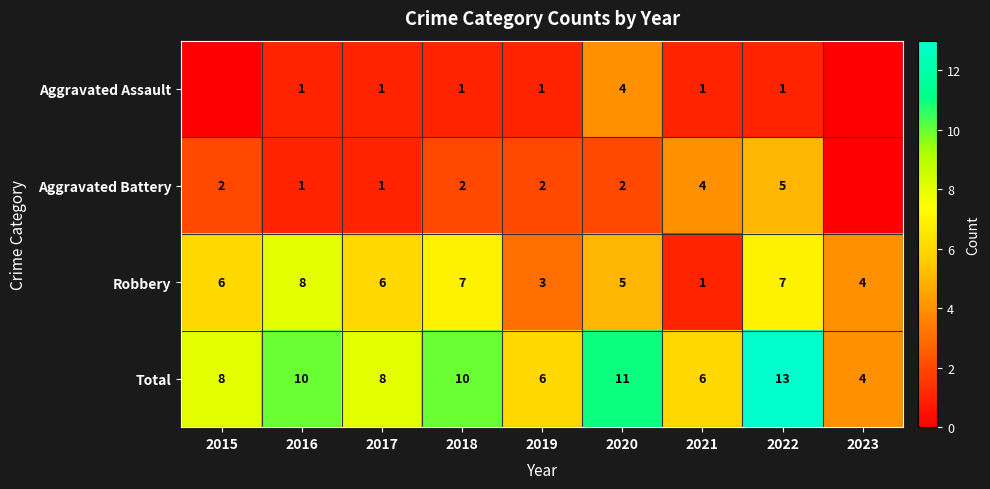

Is the value of Total at 2018 greater than the value of Aggravated Battery at 2016?

Yes